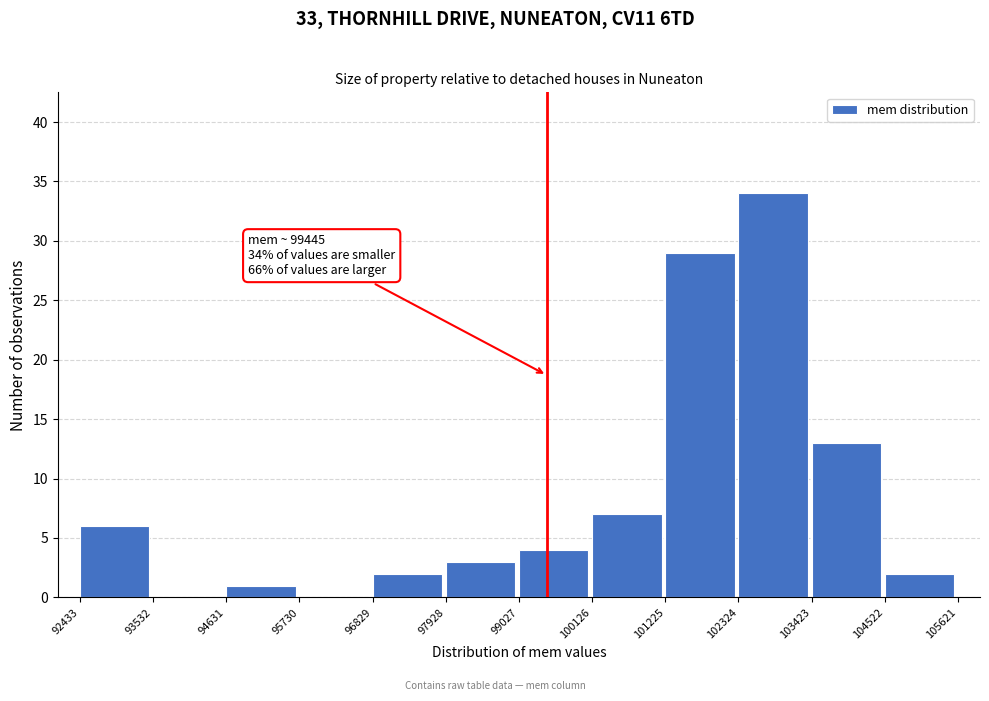

Which range on the x-axis has the tallest bar?

102324 to 103423